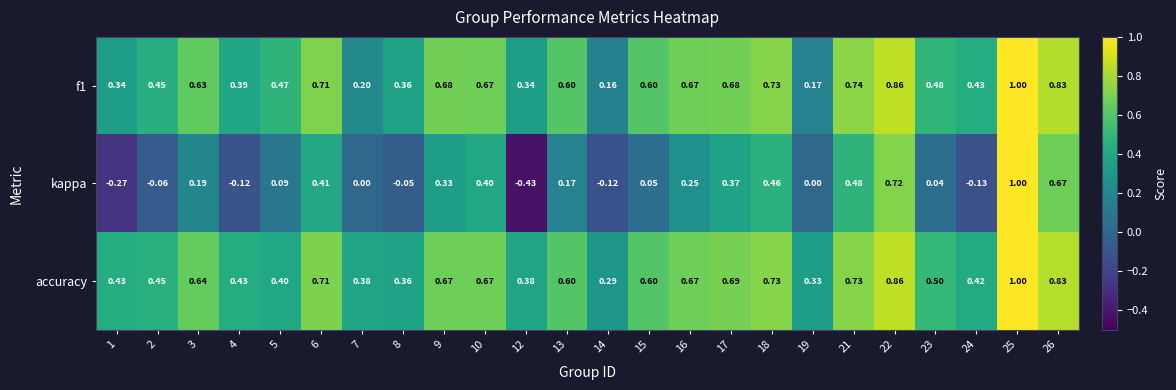

Which series has the widest spread of values?

kappa